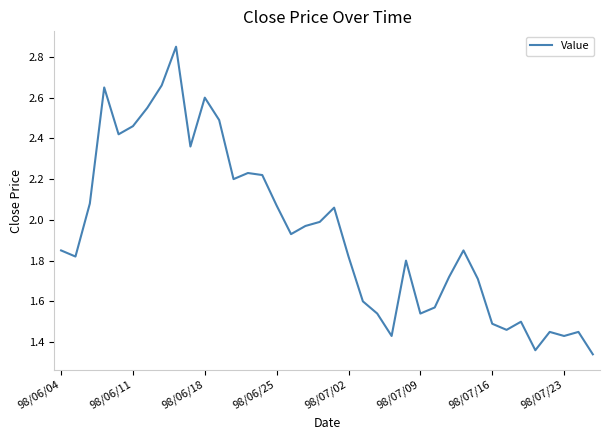

What is the difference between the second highest and minimum values?

1.3